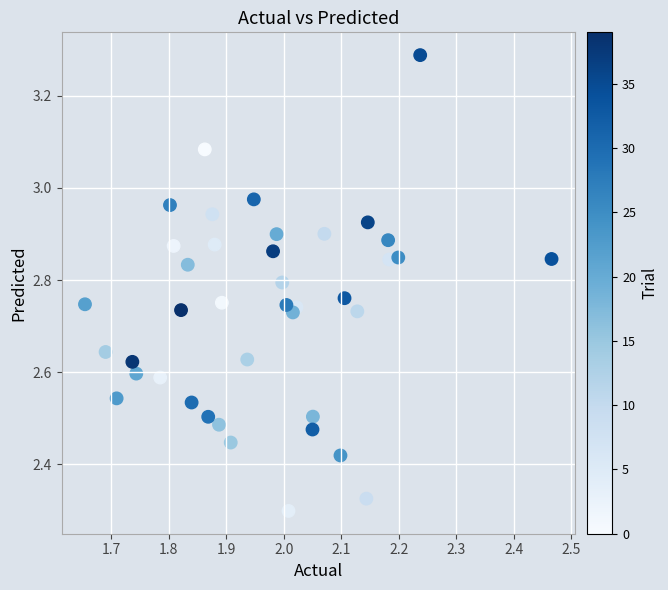

What is the range of Y values (max minus min)?

1.0